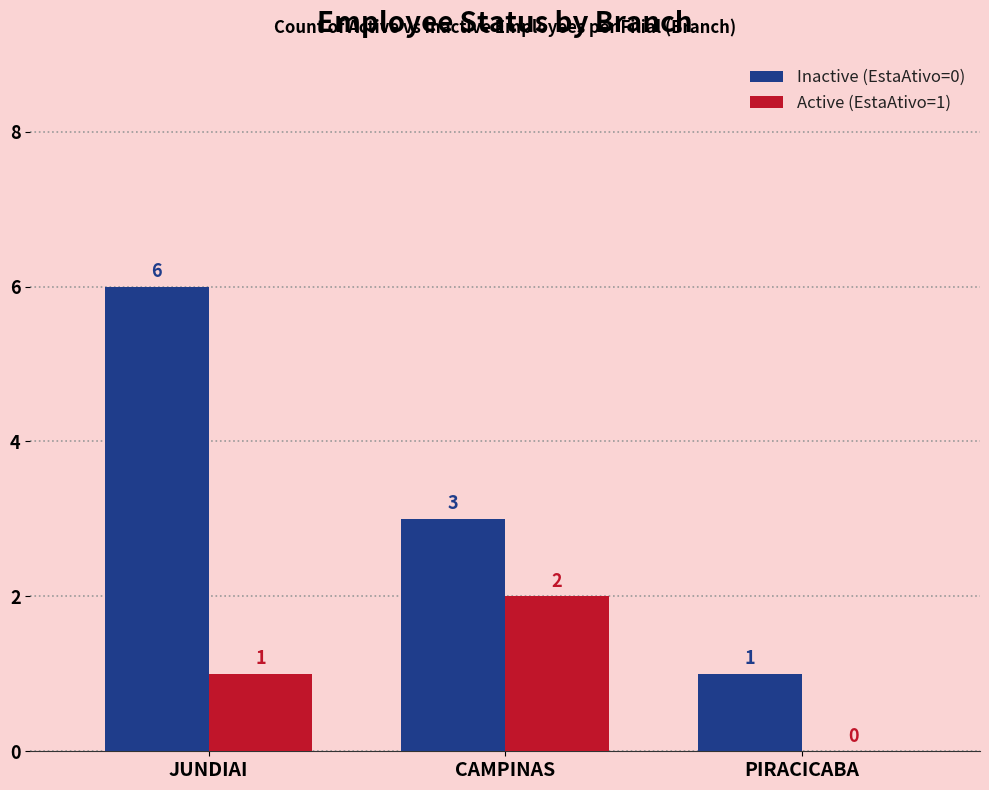

Which category has the highest value in the Active (EstaAtivo=1) series?

CAMPINAS